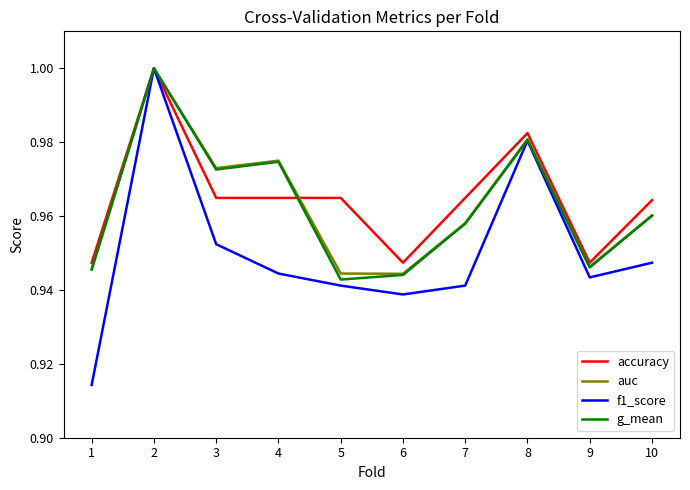

At which category does f1_score reach its first local peak?

2